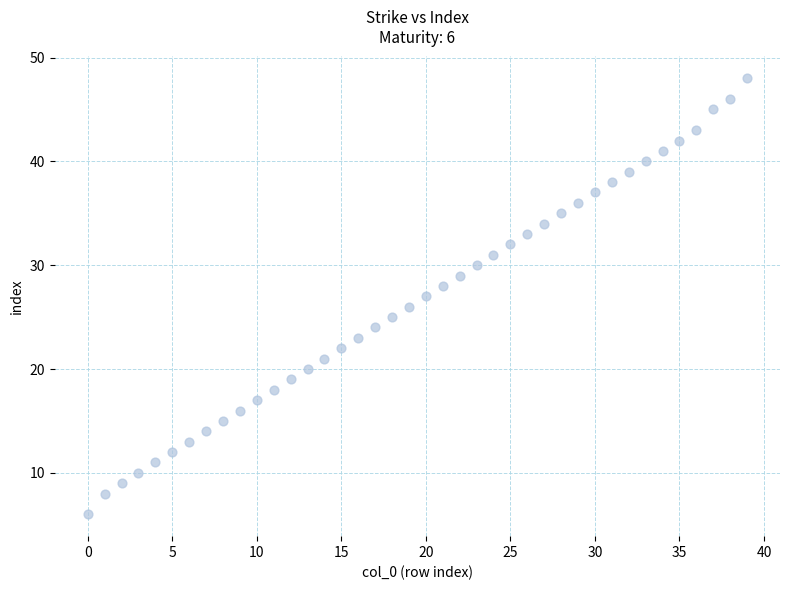

What is the range of Y values (max minus min)?

42